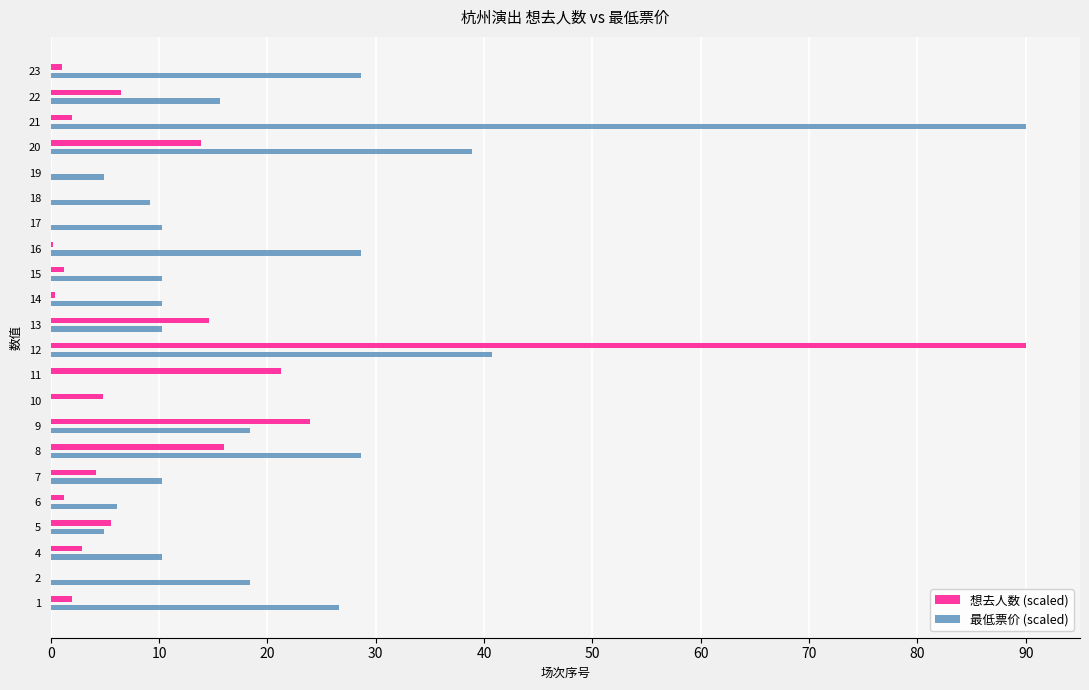

True or false: 最低票价 (scaled) has a value of 28.6 at 23.

True